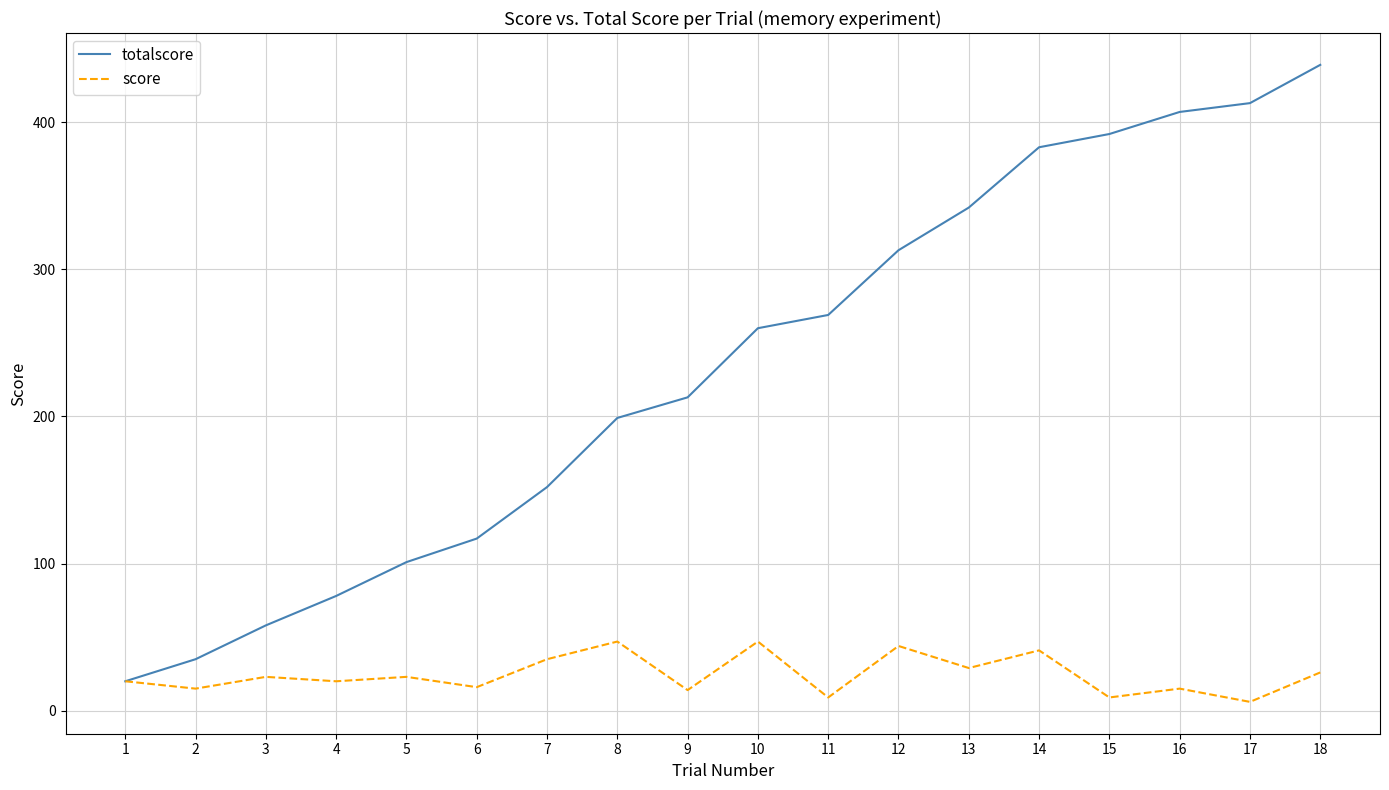

At which category is the sum across all series the highest?

18